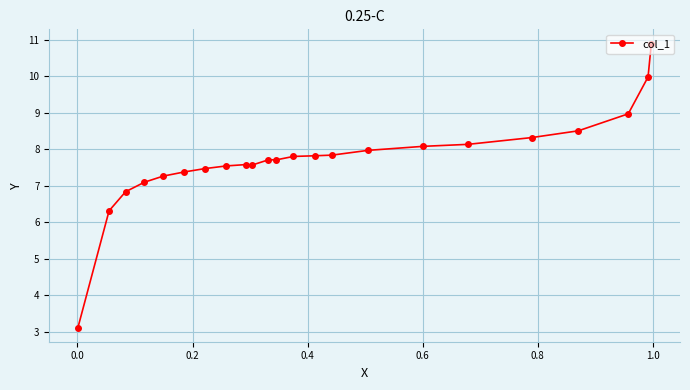

How many values are below 7?

3